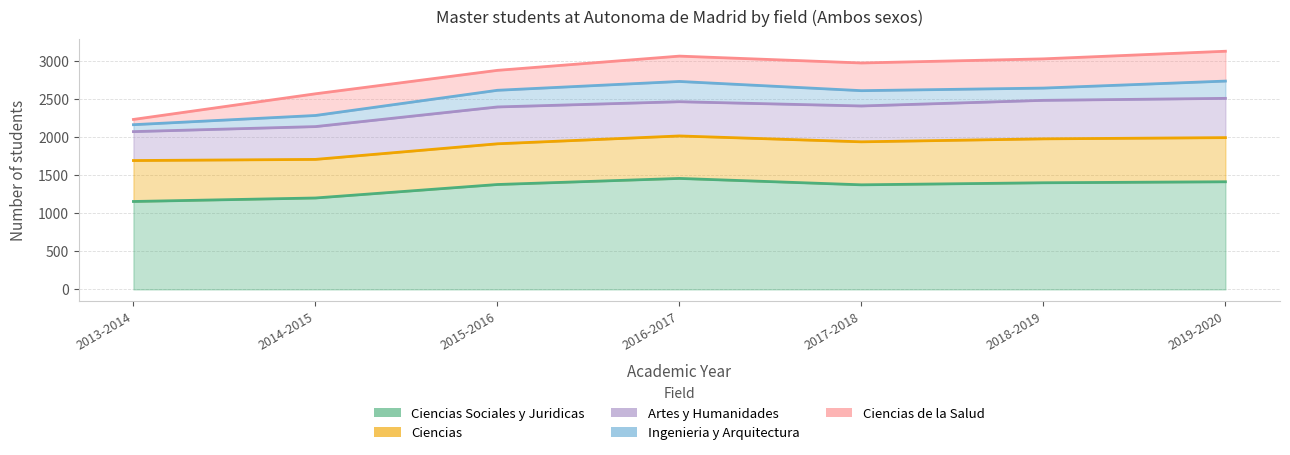

How many values in the Ciencias Sociales y Juridicas series are below 1378?

3